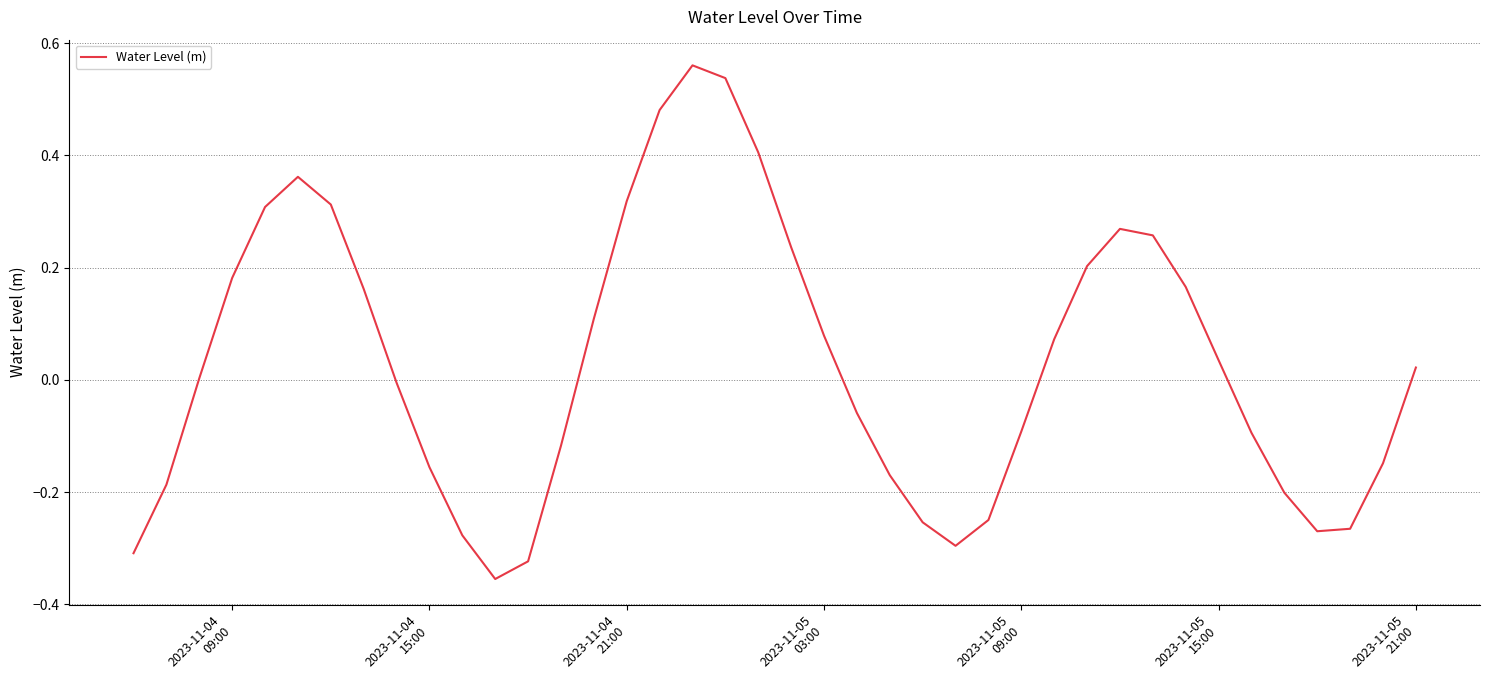

What is the difference between the maximum and minimum values?

0.9